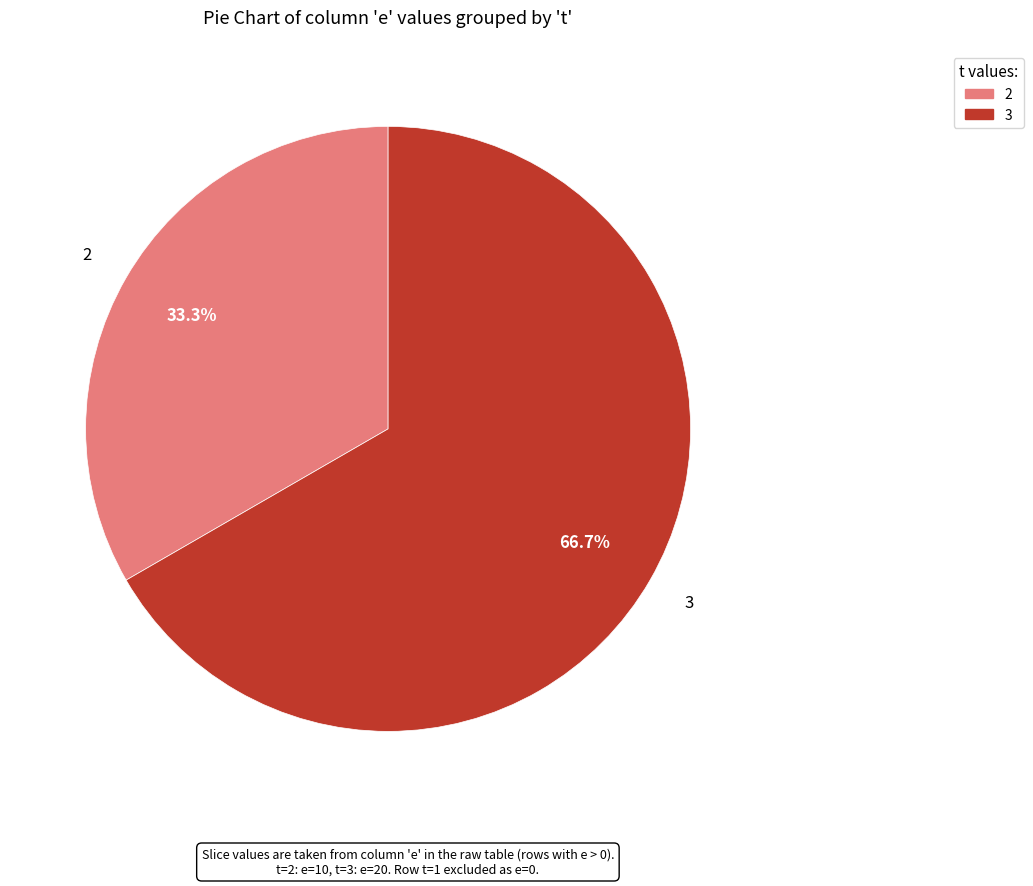

To the nearest percent, what percentage of the pie is 3?

67%